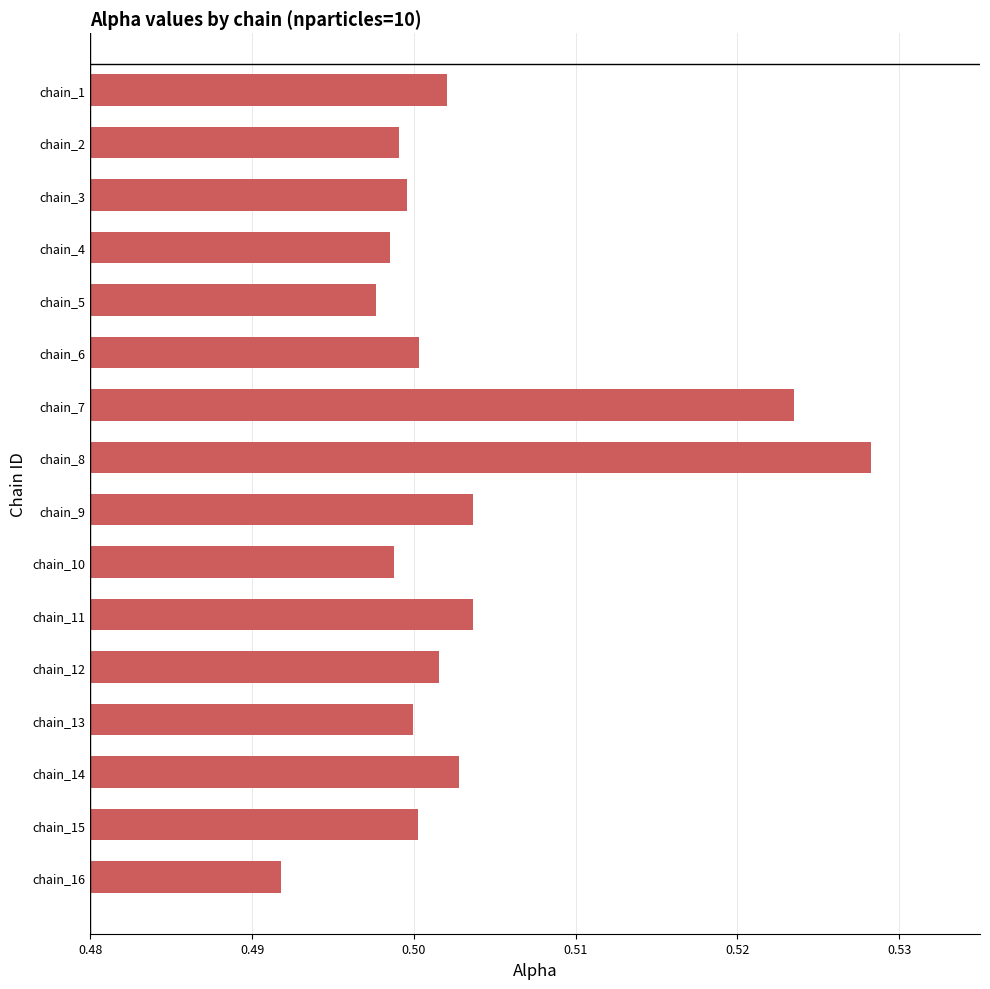

What is the sum of the values at chain_6 and chain_9?

1.0